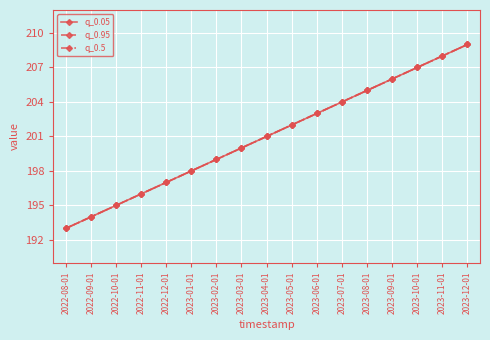

At which label does q_0.05 reach its minimum?

2022-08-01